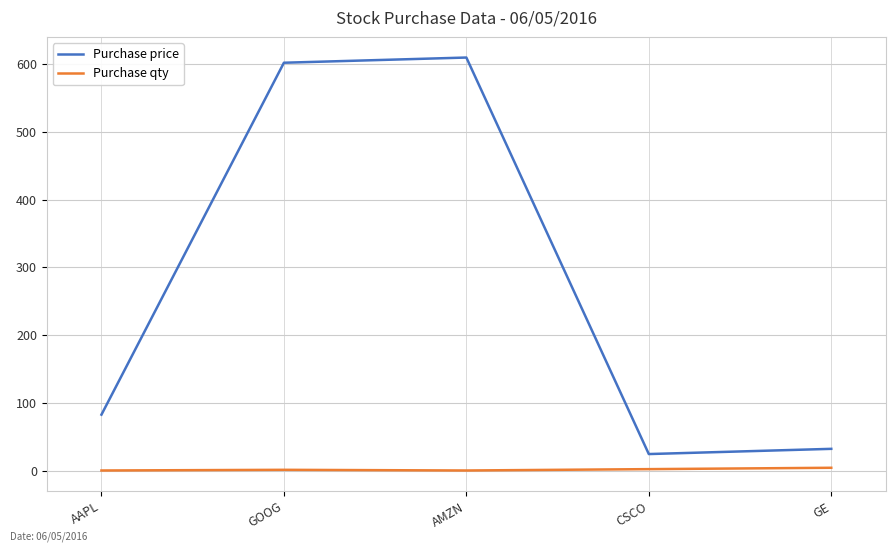

How many distinct data groups are displayed?

2